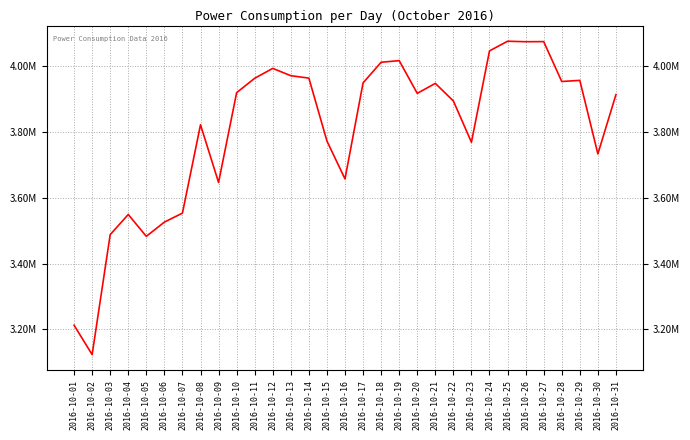

Does the chart have visible grid lines?

Yes